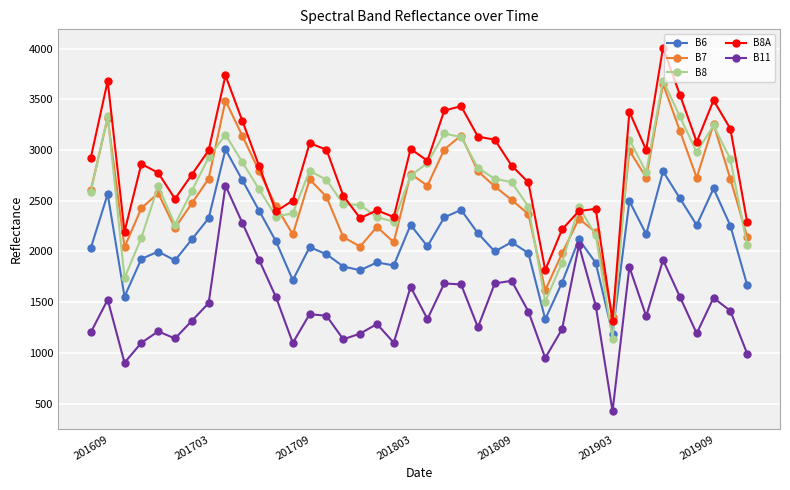

True or false: B8 has more than 2 interior local peaks.

True